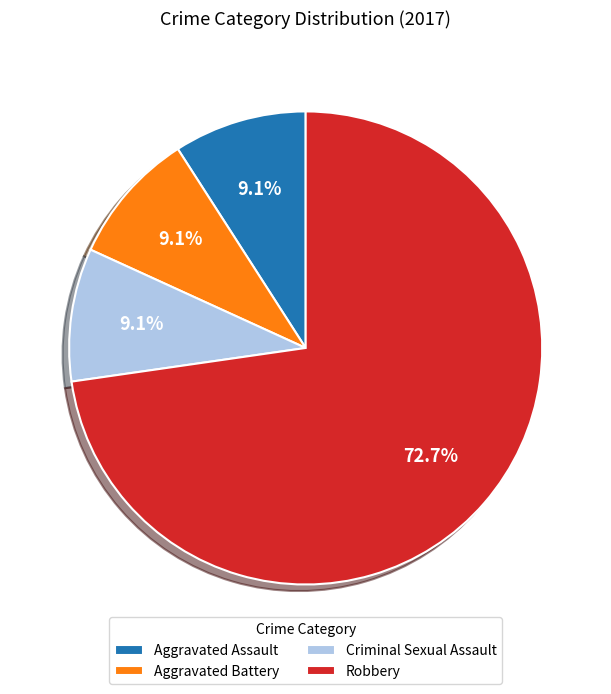

Which category has the biggest portion of the pie?

Robbery